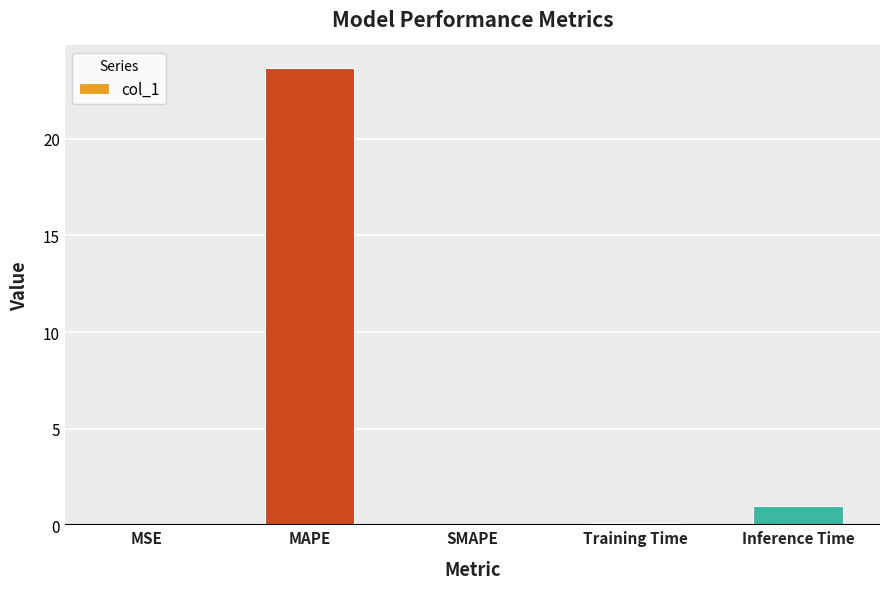

What is the change in value from Training Time to Inference Time?

+0.8